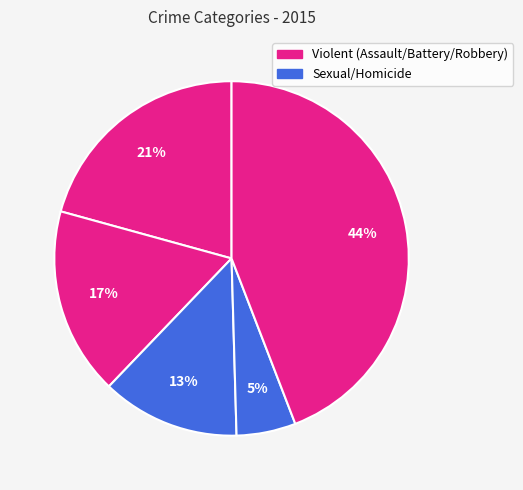

How many slices are in this pie chart?

5